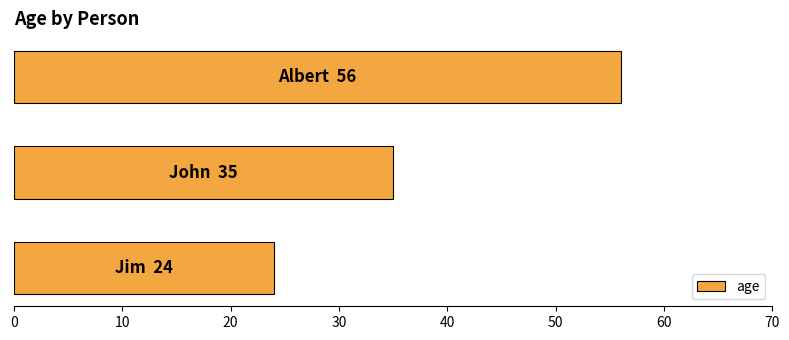

What is the minimum value shown in the chart?

24